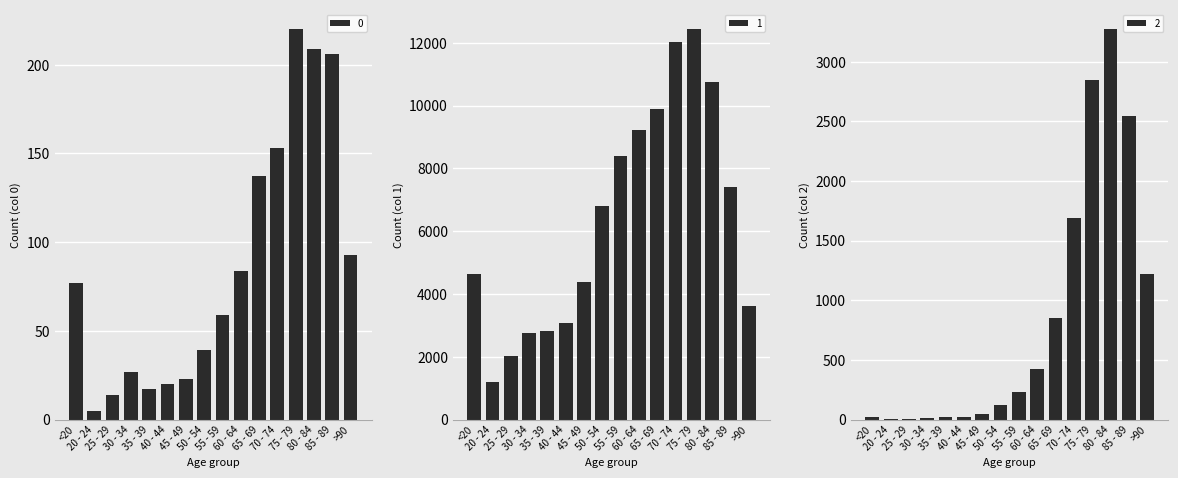

How many bars are there in total?

48